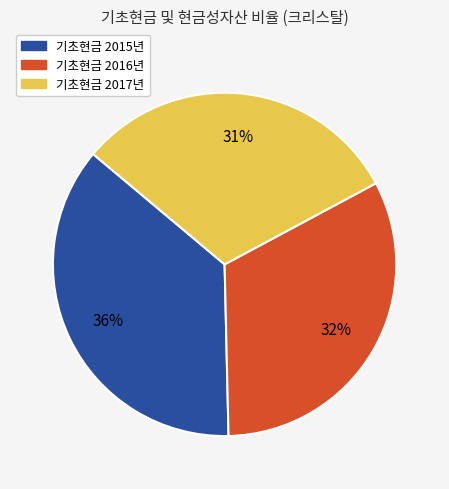

Is there any slice that represents more than half of the pie?

No